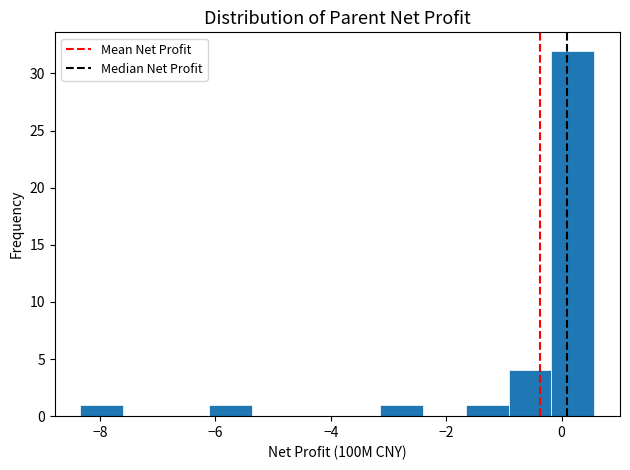

Around what value on the x-axis is the tallest bar? Give the approximate position of its centre, as read against the axis.

0.2